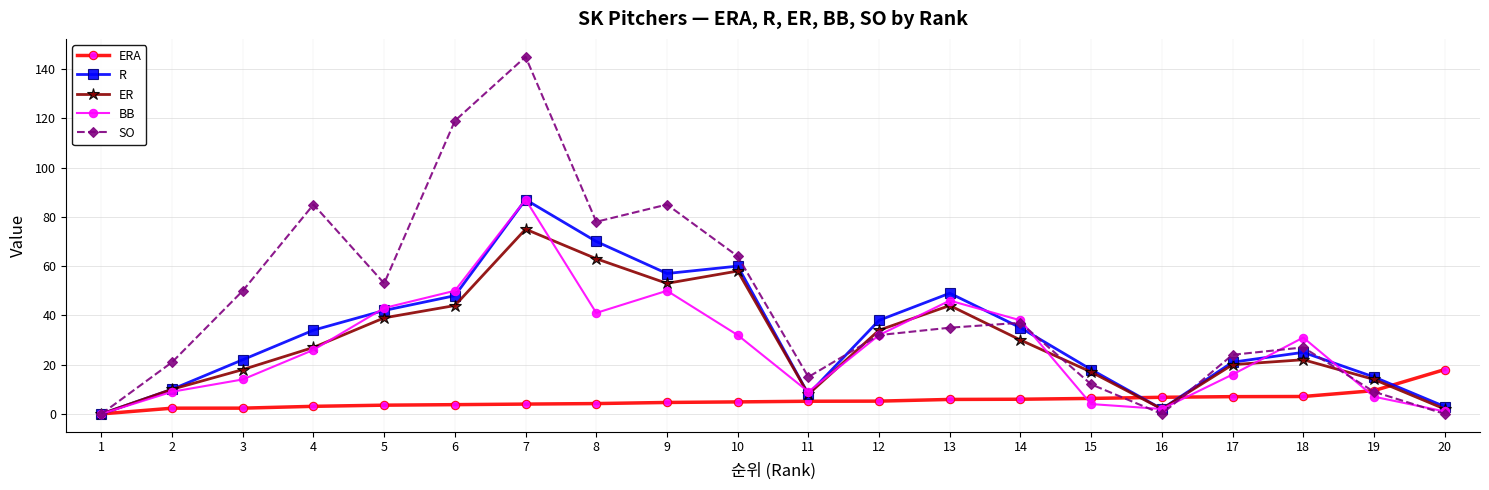

Where does the BB series first go above 31?

5